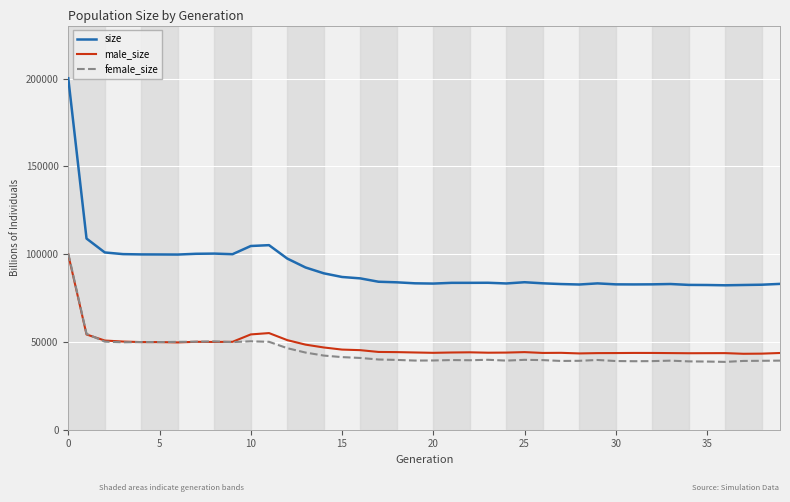

How many series are shown in this chart?

3